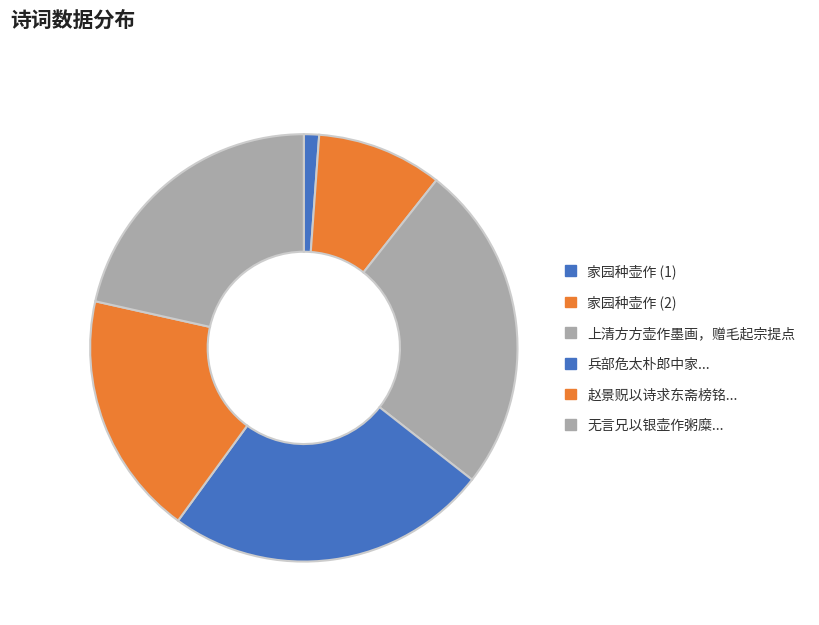

To the nearest percent, what is the average slice percentage?

17%